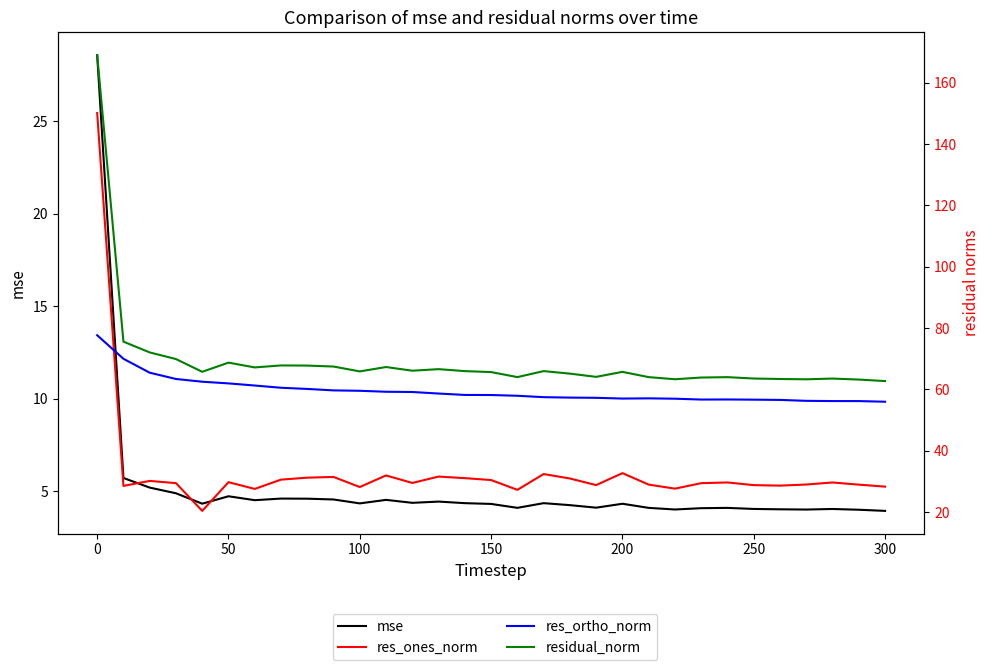

How many interior local peaks does the residual_norm series have?

8